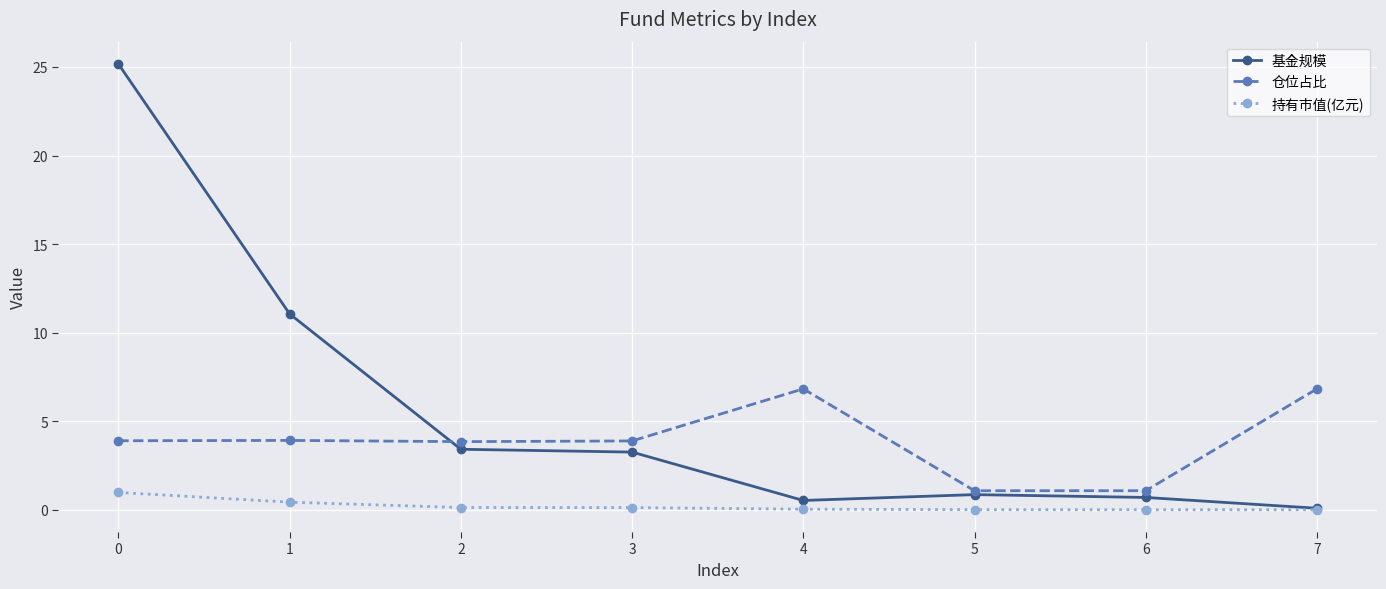

True or false: 持有市值(亿元) and 仓位占比 cross at least once.

False